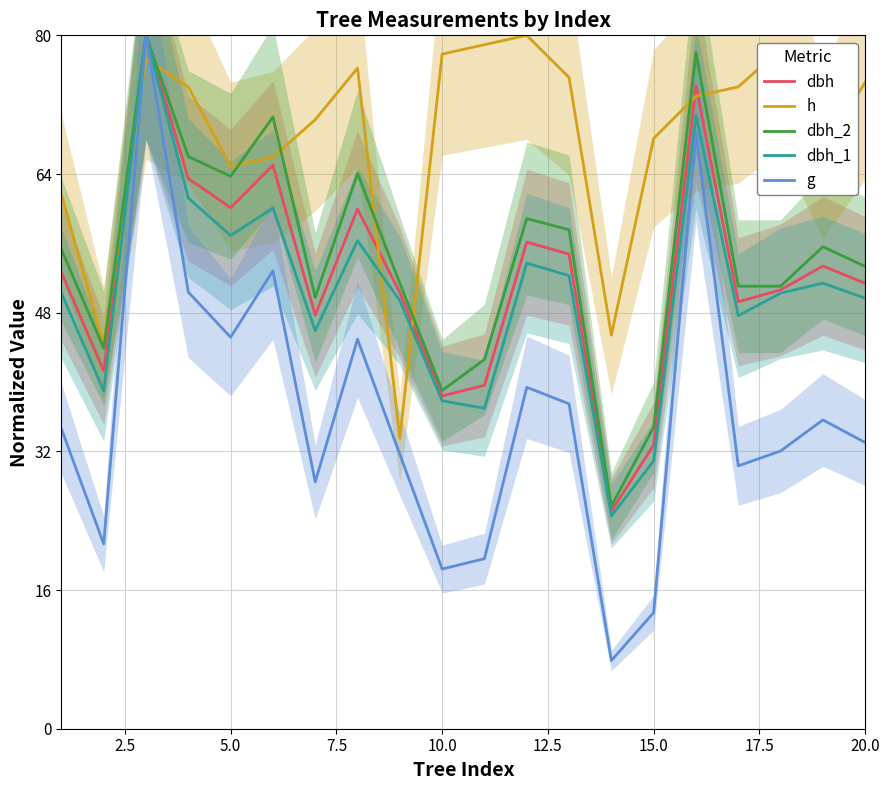

After their last crossing, which series has the higher values: h or g?

h